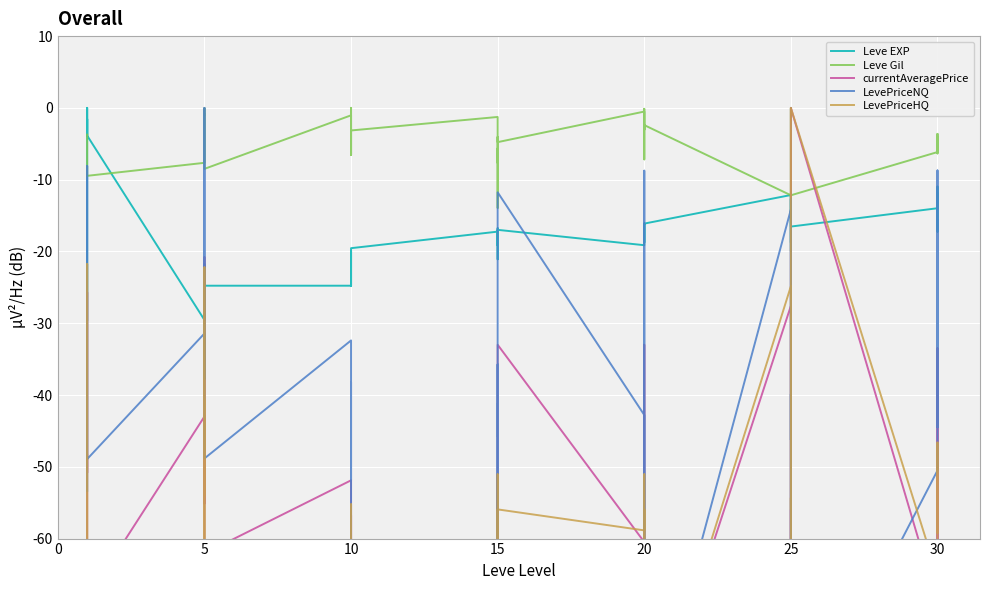

What is the sum of all currentAveragePrice values?

-2123.1